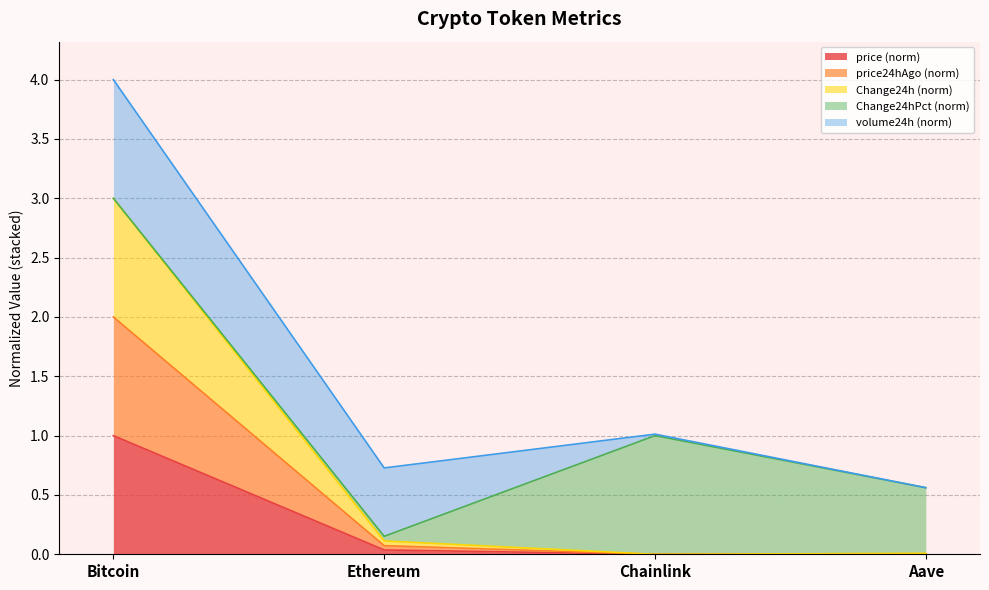

Which category has the highest value across all series?

Bitcoin